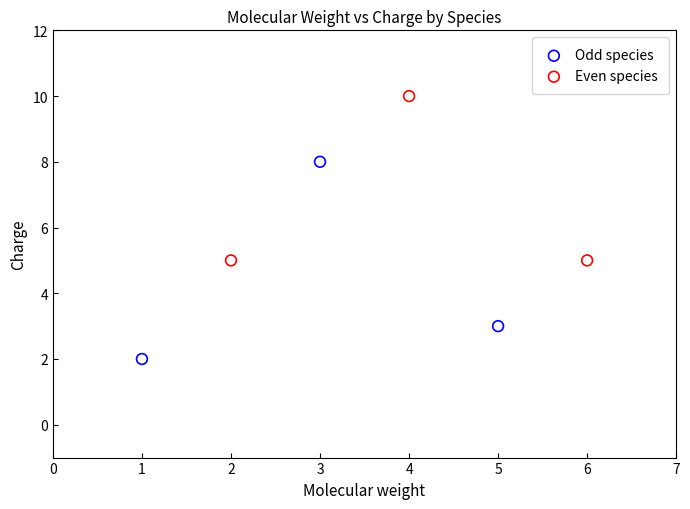

Which series reaches the minimum Y coordinate?

Odd species